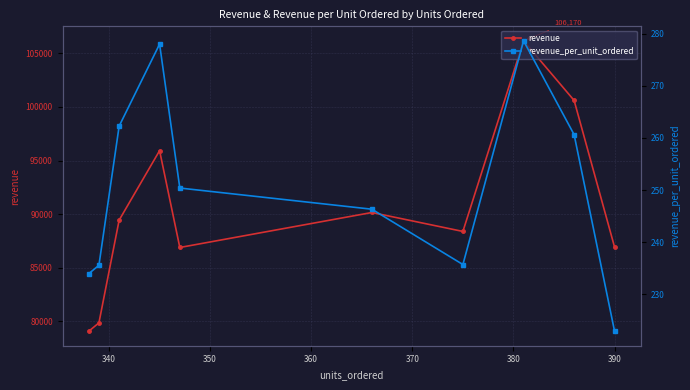

True or false: revenue_per_unit_ordered and revenue intersect in this chart.

False